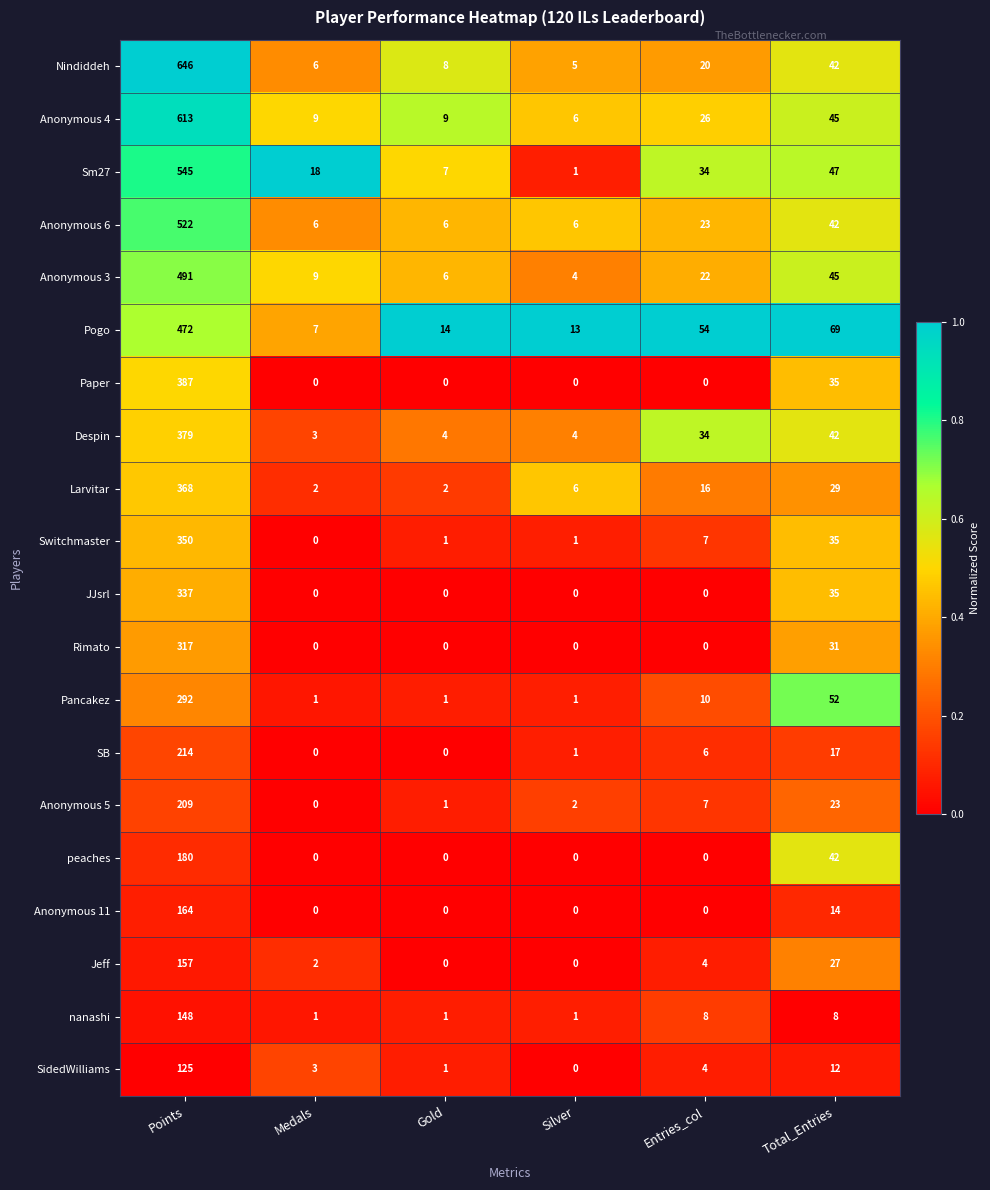

At how many categories does at least one series exceed 0?

6